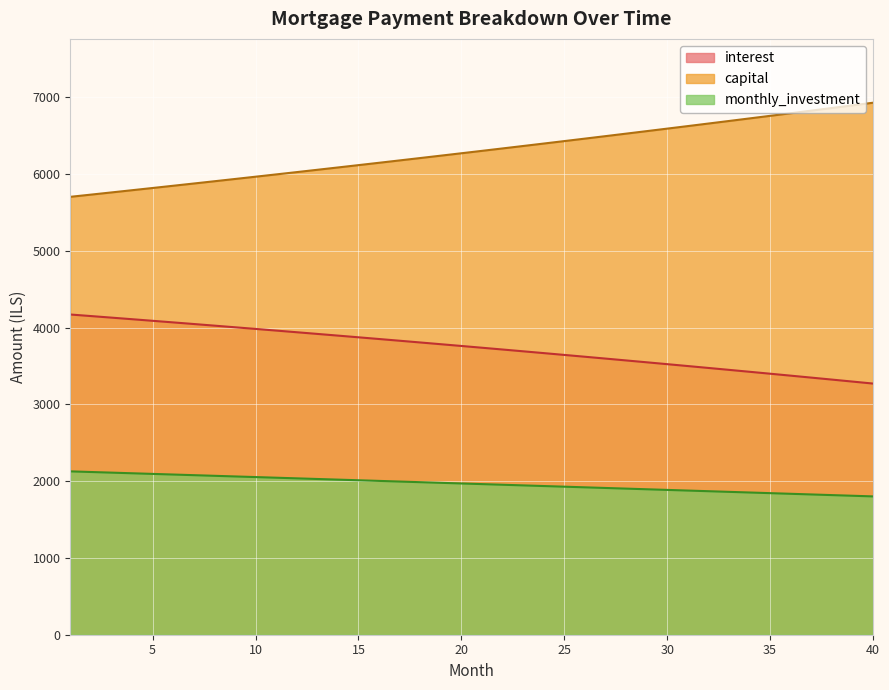

What is the difference between the monthly_investment values at 13 and 8?

41.4